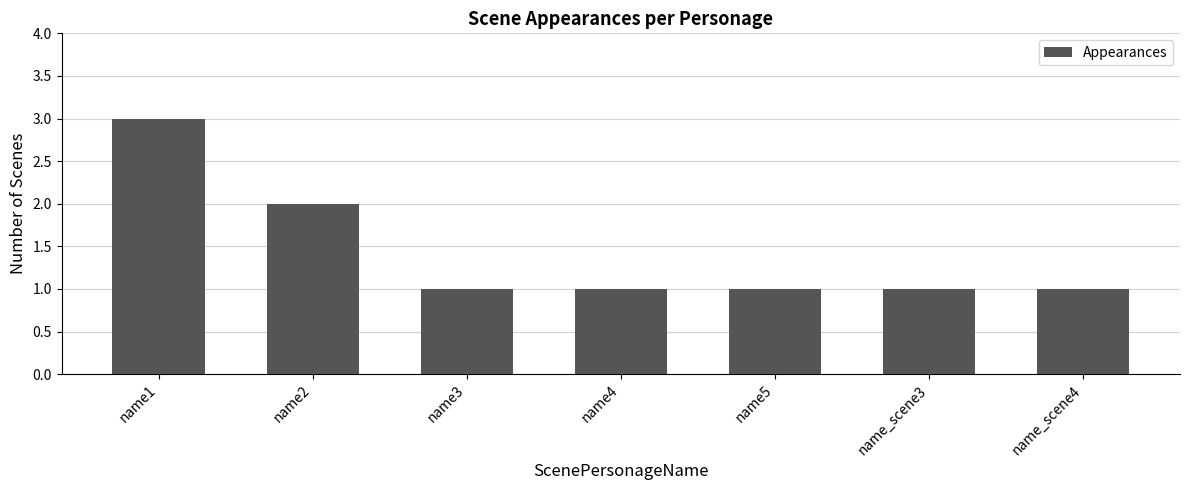

Does the chart contain any negative values?

No